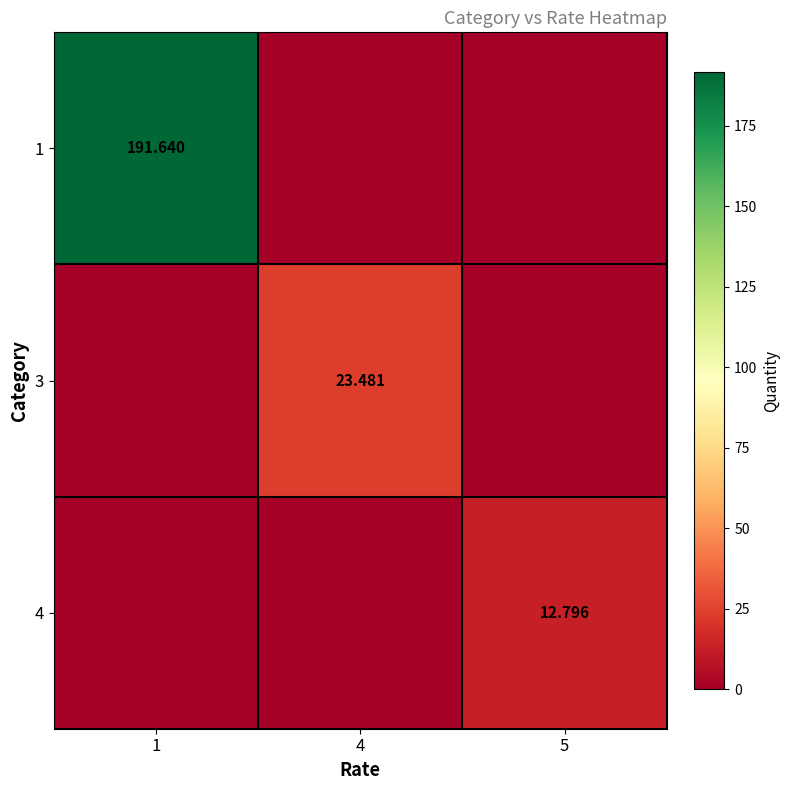

At how many categories does at least one series exceed 56?

1